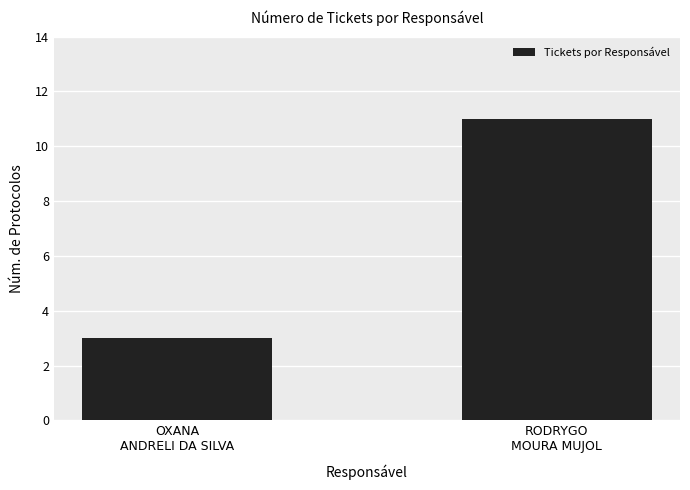

How many bars are there in total?

2